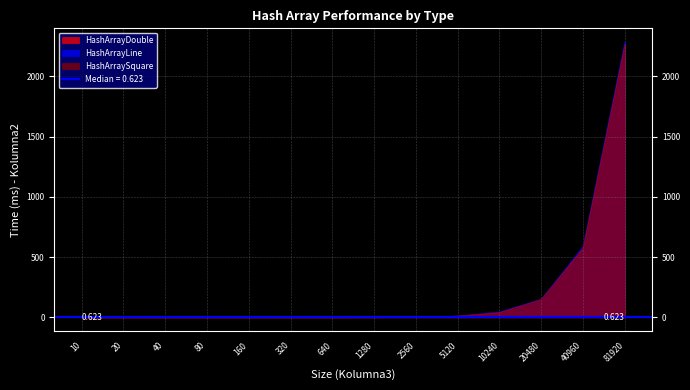

Which series ends up on top after the final intersection of HashArrayDouble and HashArrayLine?

HashArrayLine